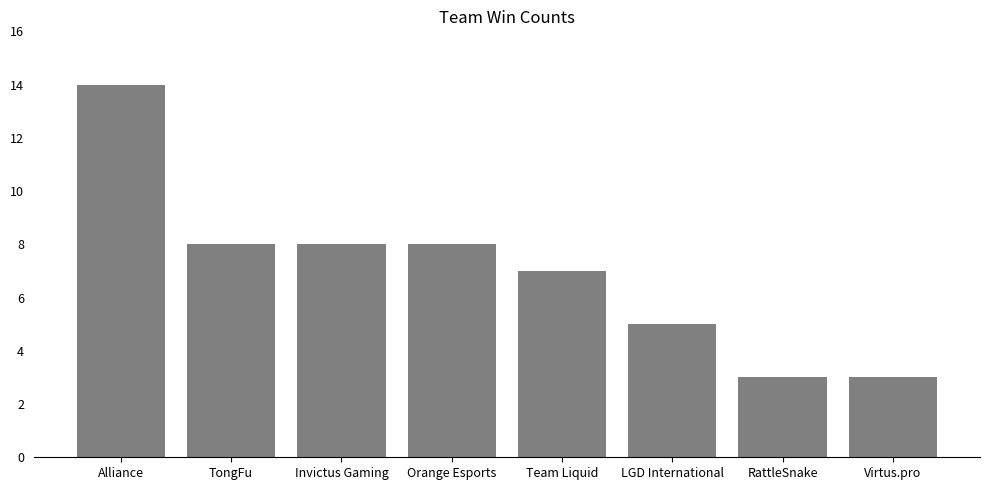

What is the change in value from Team Liquid to Virtus.pro?

-4